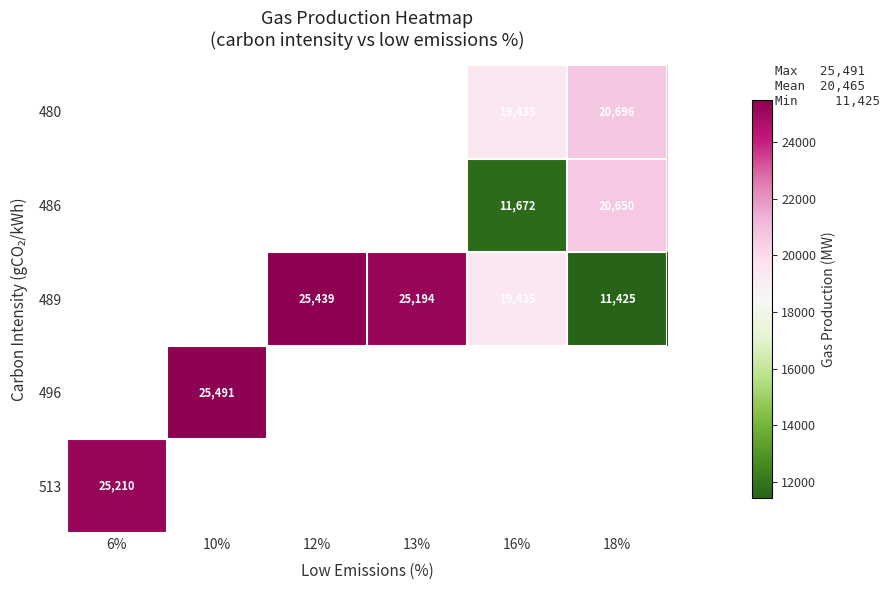

Which series changed the most between 16% and 18%?

486